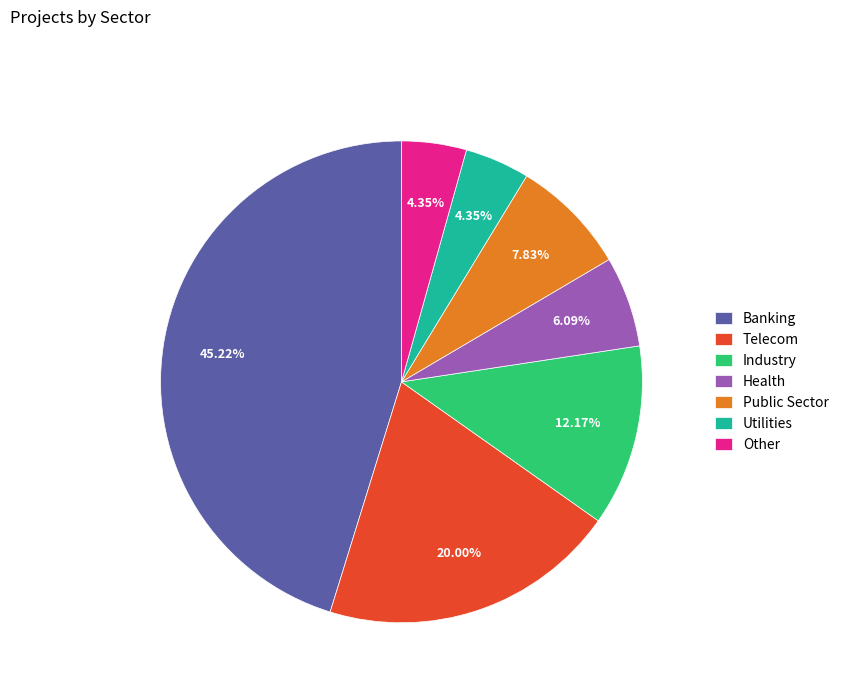

Which slice is the largest?

Banking